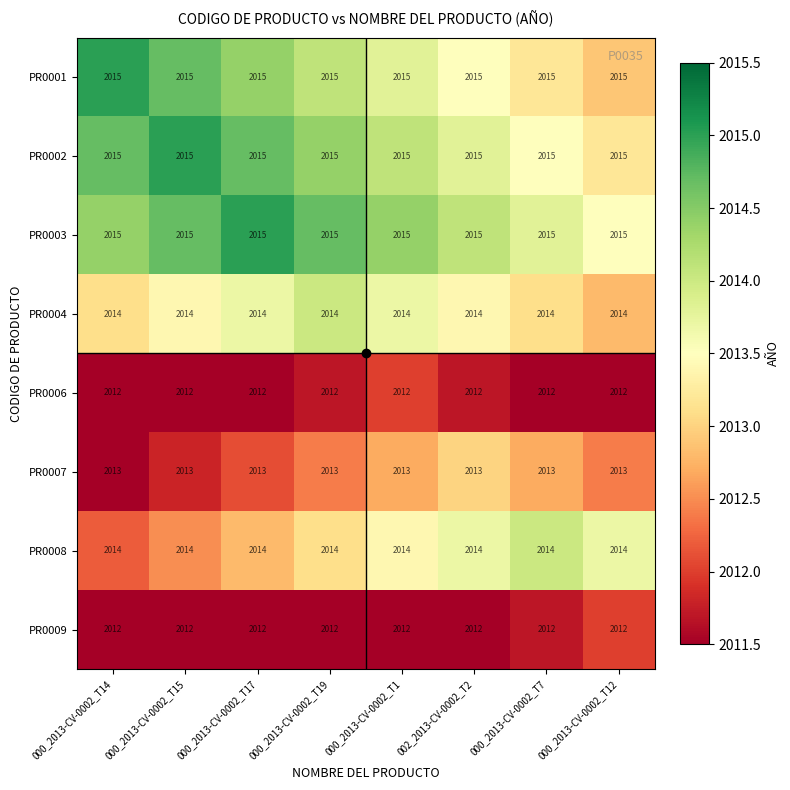

What is the difference between the highest and lowest values at 000_2013-CV-0002_T15?

3